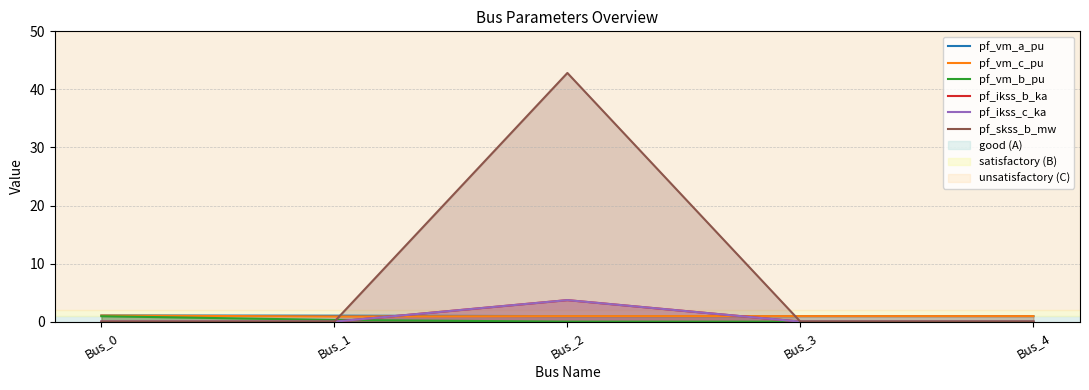

Where do pf_skss_b_mw and pf_vm_b_pu first cross each other?

Bus_1 and Bus_2